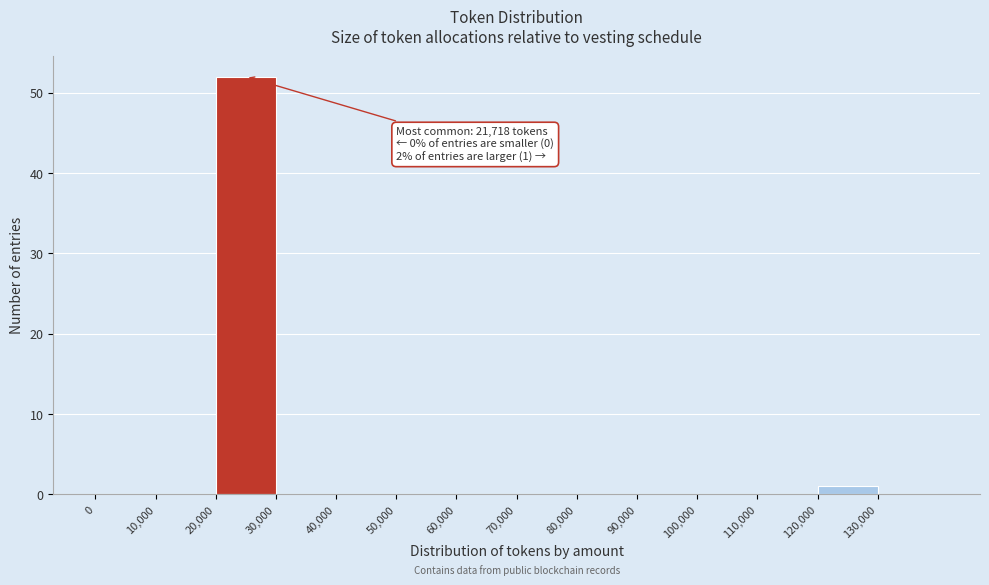

Over which range of the x-axis is the bar tallest?

20000 to 30000